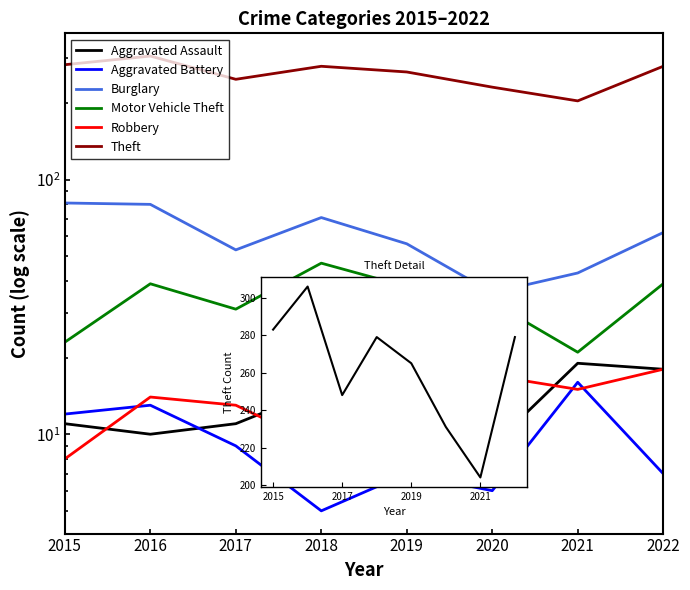

What is the difference between the highest and lowest values at 2017?

239